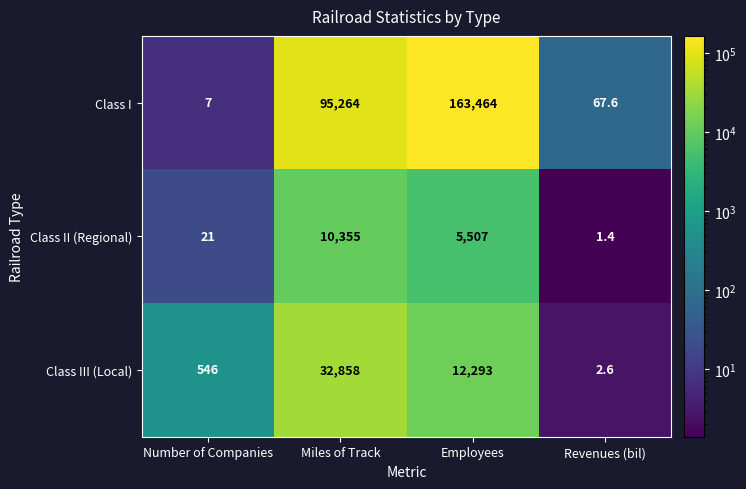

Which series has the widest spread of values?

Class I